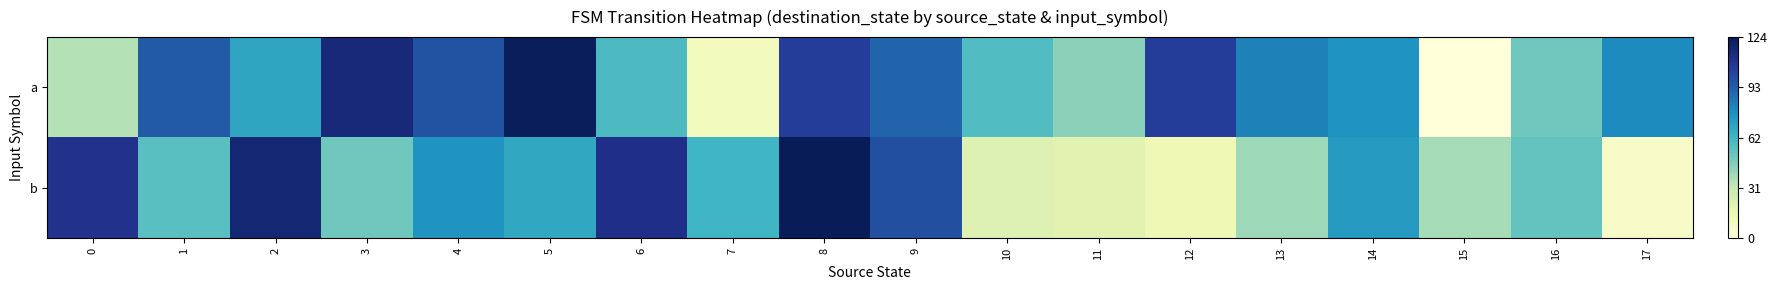

What is the difference between the highest and lowest values at 9?

7